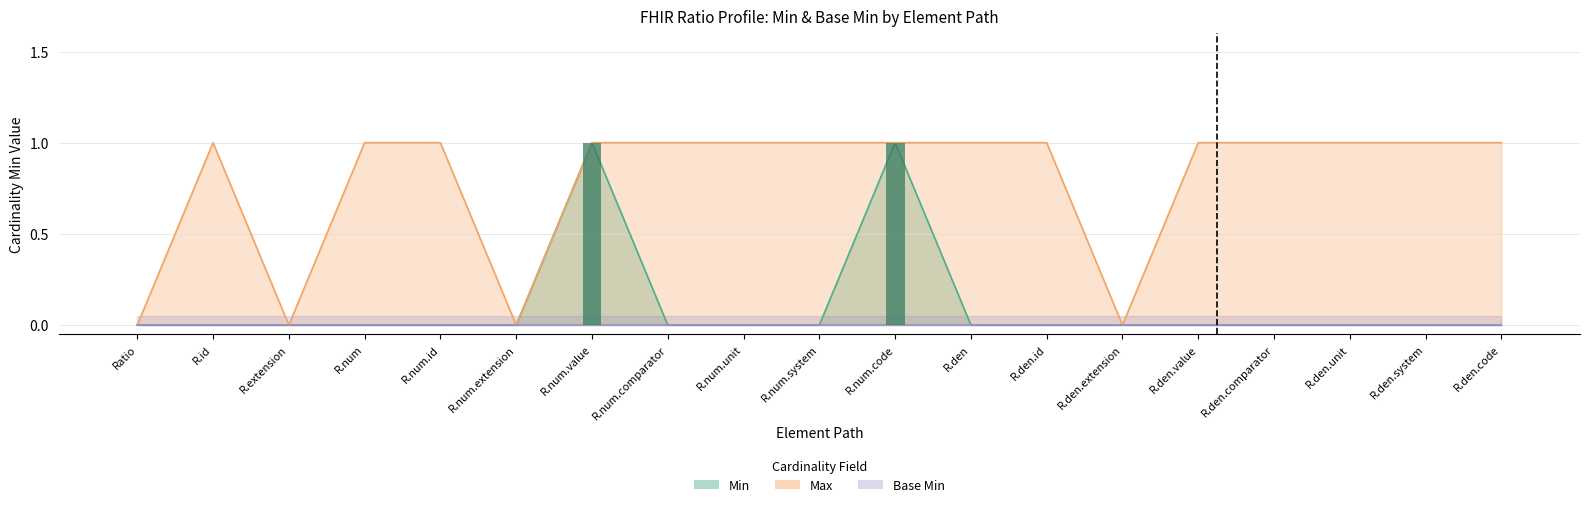

At which category does the chart reach its minimum across all series?

Ratio